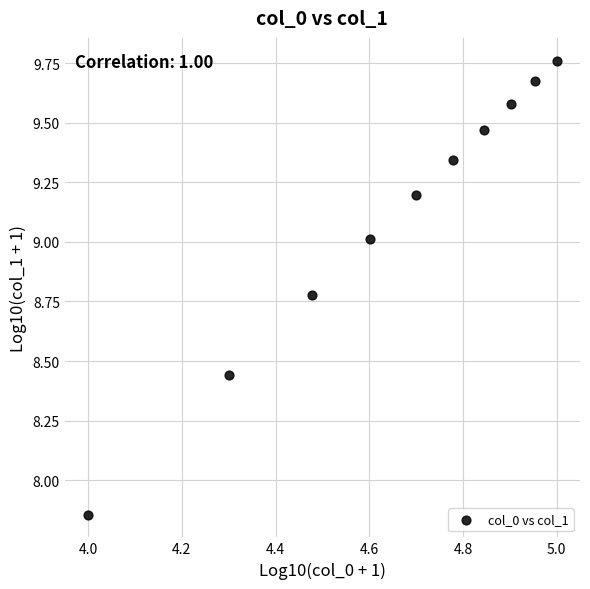

What is the range of Y values (max minus min)?

1.9